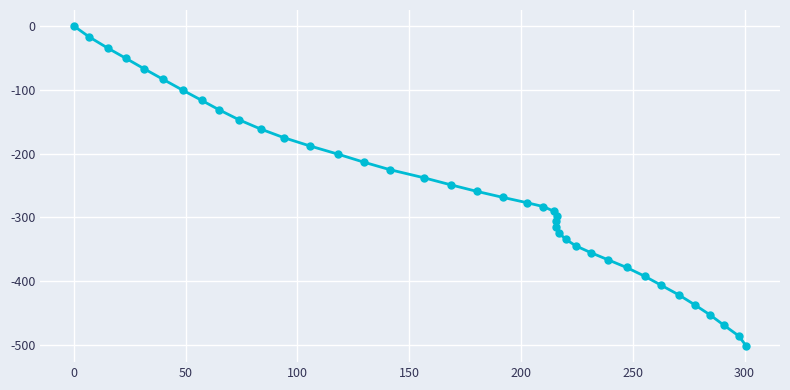

What is the value of the 13th point from the left?

-188.0